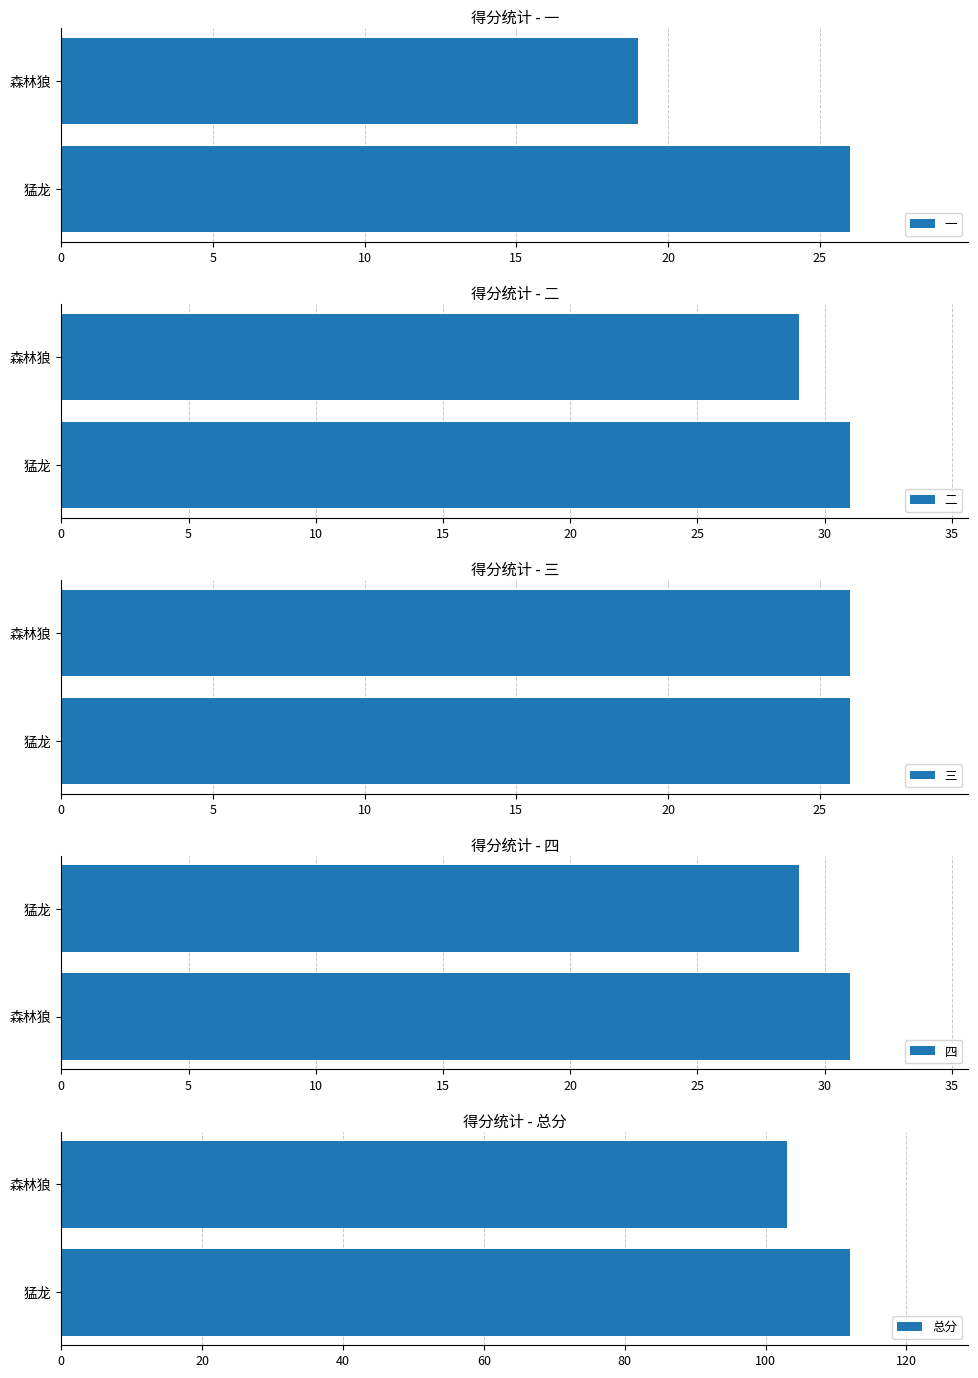

What is the difference between the maximum and minimum values in the 四 series?

2